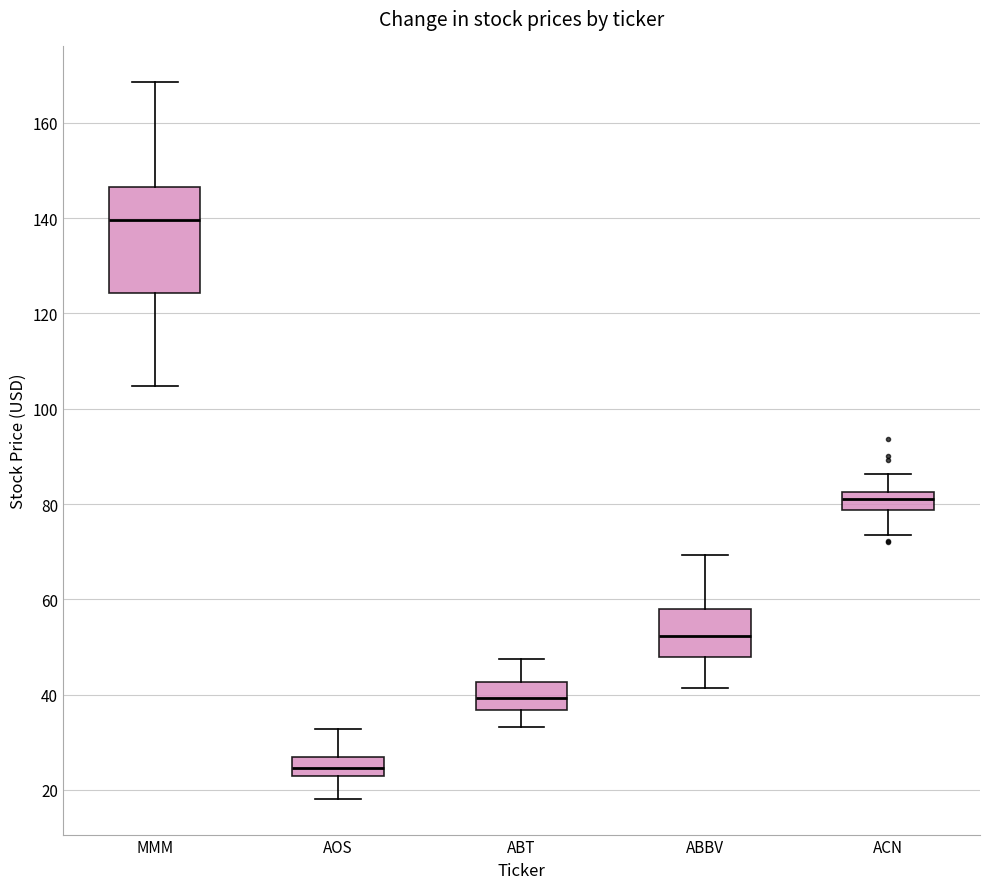

Where does the lower whisker of the box for AOS end on the y-axis? The values are not printed on the chart, so give them approximately, as read against the axis.

18